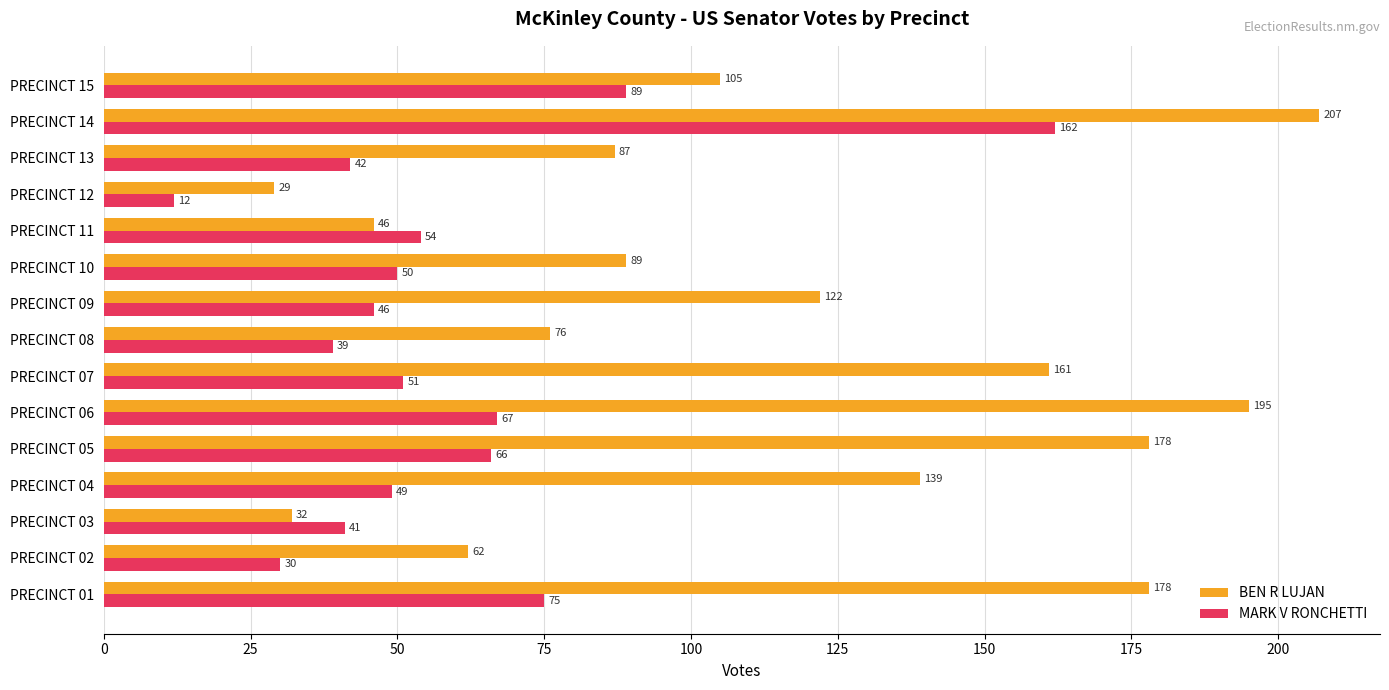

Which series has the largest range (max minus min)?

BEN R LUJAN